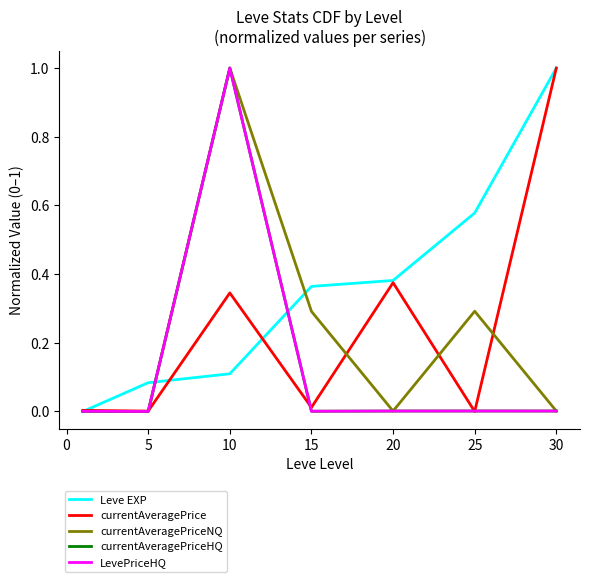

Reading left to right, what are all the values shown in this chart?

Leve EXP: 0.0	0.1	0.1	0.4	0.4	0.6	1.0
currentAveragePrice: 0.0	0.0	0.3	0.0	0.4	0.0	1.0
currentAveragePriceNQ: 0.0	0.0	1.0	0.3	0.0	0.3	0.0
currentAveragePriceHQ: 0.0	0.0	1.0	0.0	0.0	0.0	0.0
LevePriceHQ: 0.0	0.0	1.0	0.0	0.0	0.0	0.0